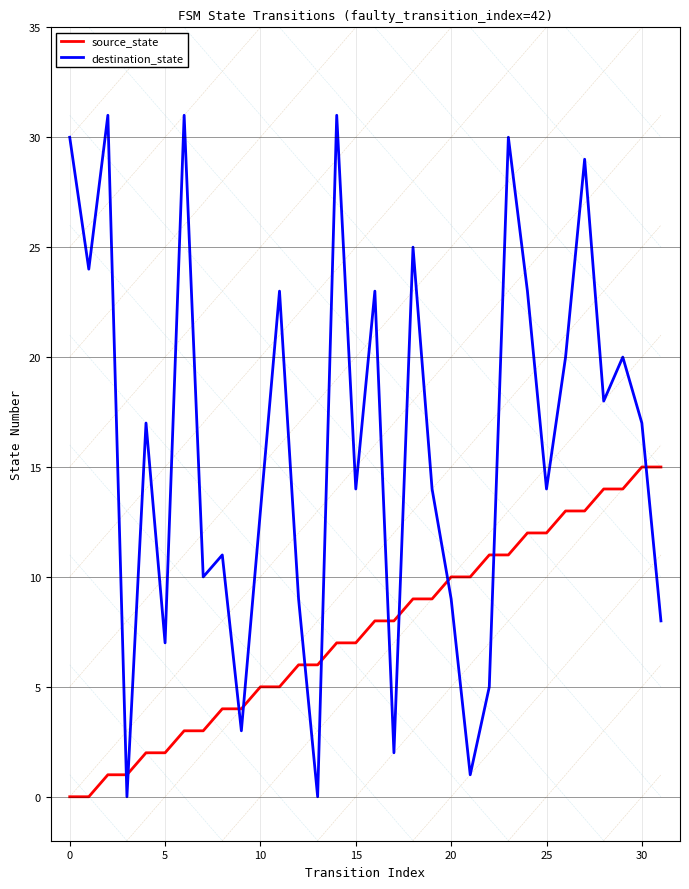

What is the highest value of the destination_state series?

31